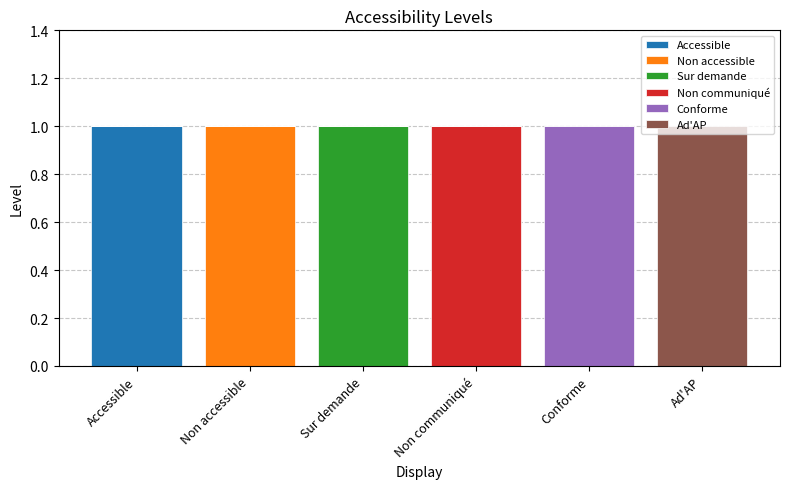

Which category has the highest value in the Accessible series?

Accessible